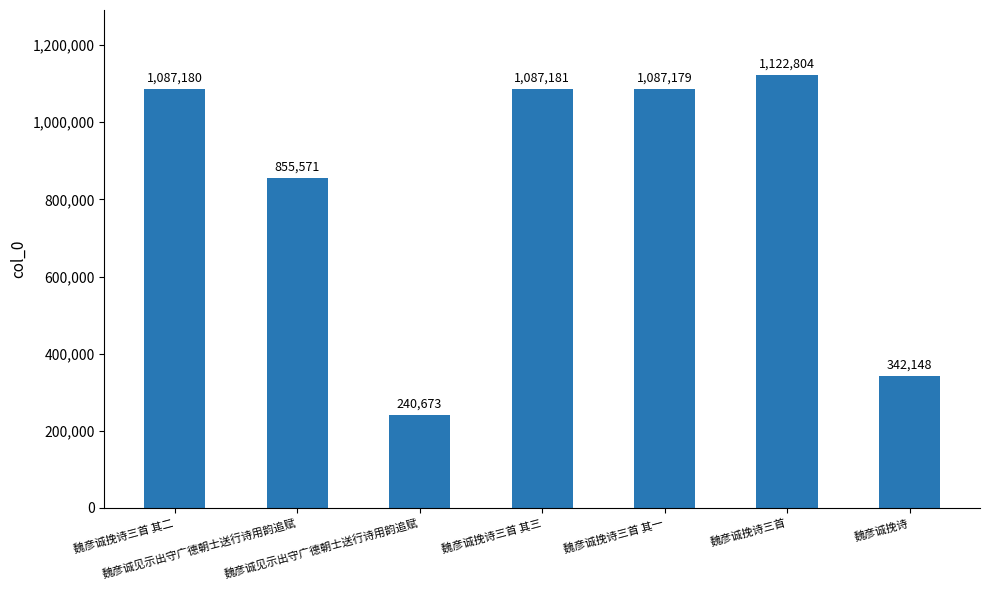

At which label does the data first exceed 1087179?

魏彦诚挽诗三首 其二